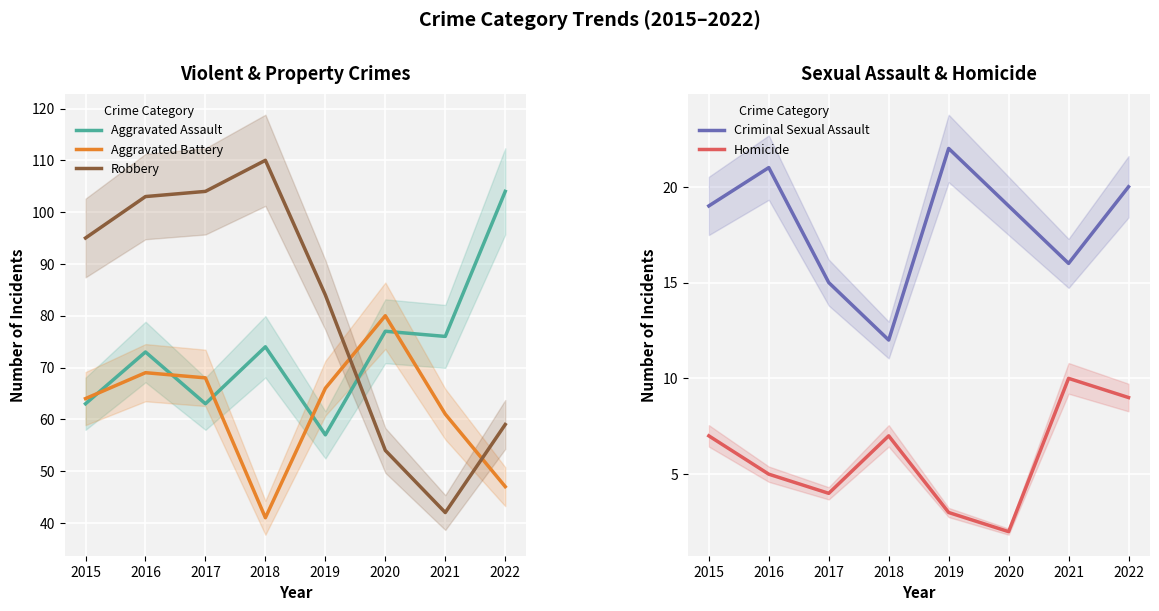

What is the total value across all series at 2016?

271